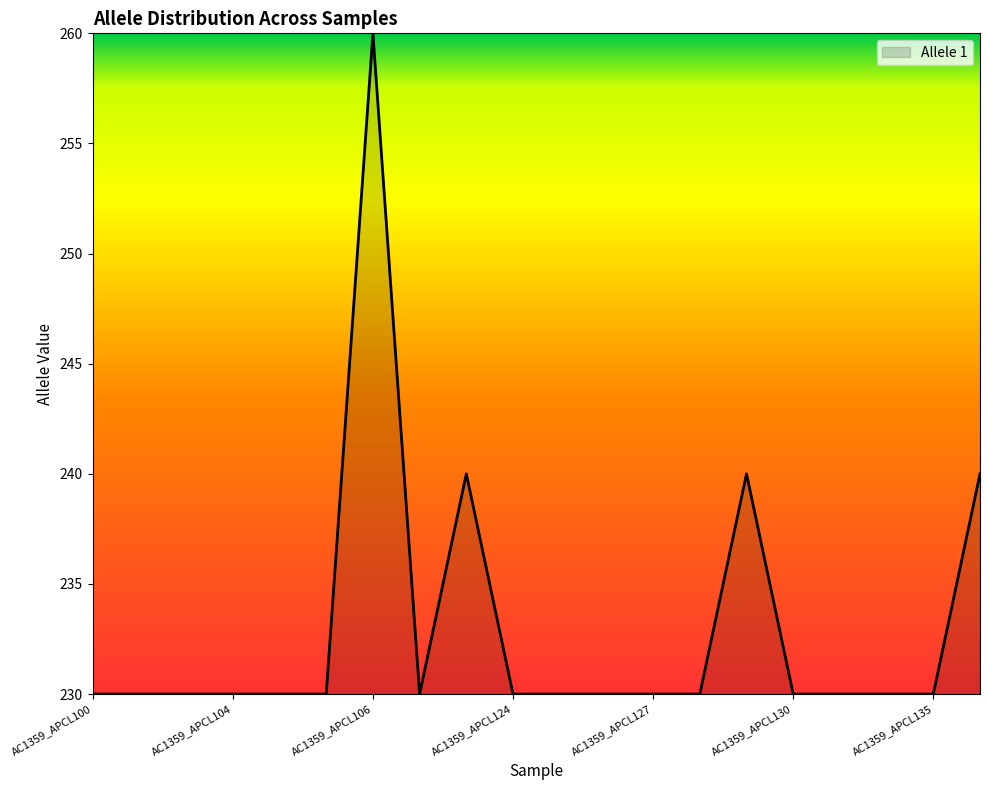

What is the maximum value shown in the chart?

260.0